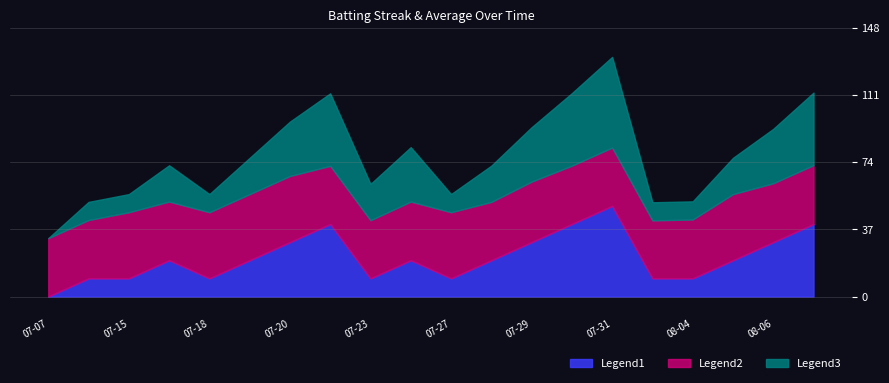

In Streak, how many points are lower than both neighbors (excluding endpoints)?

3